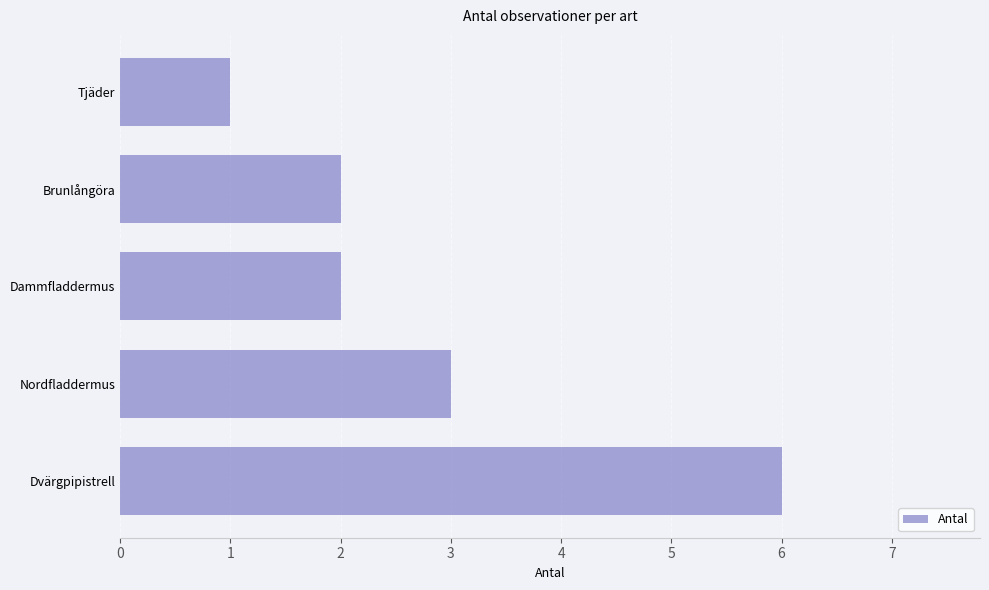

Approximately how many times larger is the value at Dvärgpipistrell compared to Nordfladdermus?

2.0